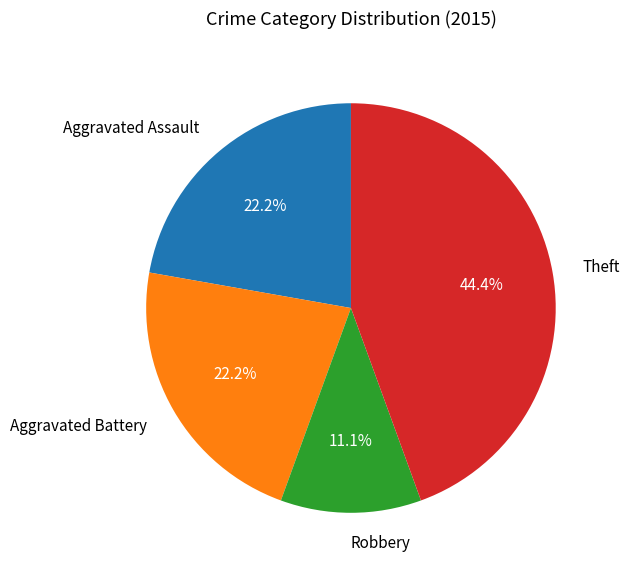

Approximately how many times larger is the value at Theft compared to Aggravated Assault?

2.0